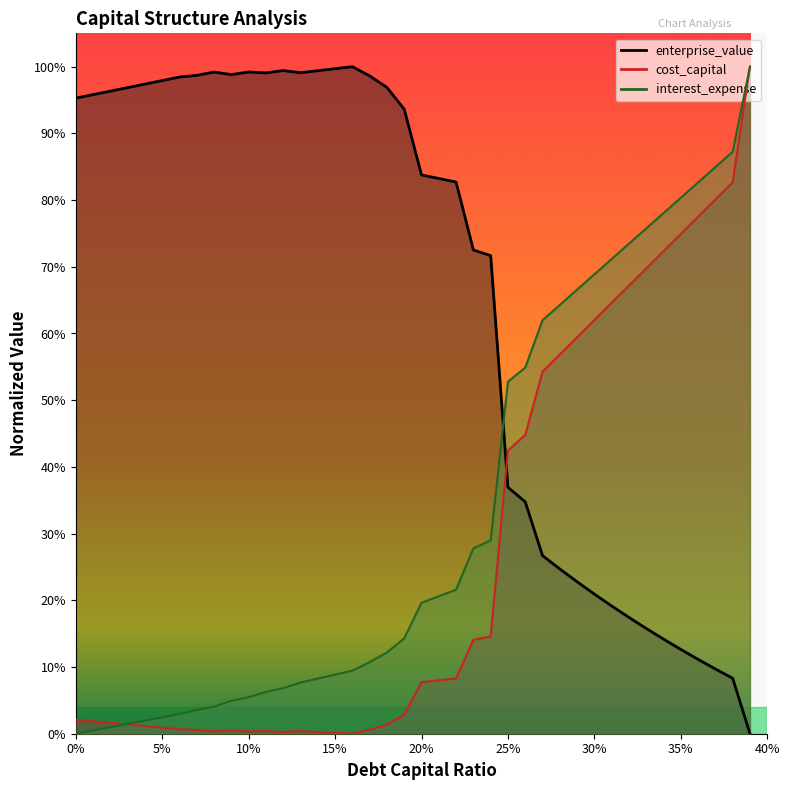

True or false: interest_expense and cost_capital intersect in this chart.

True